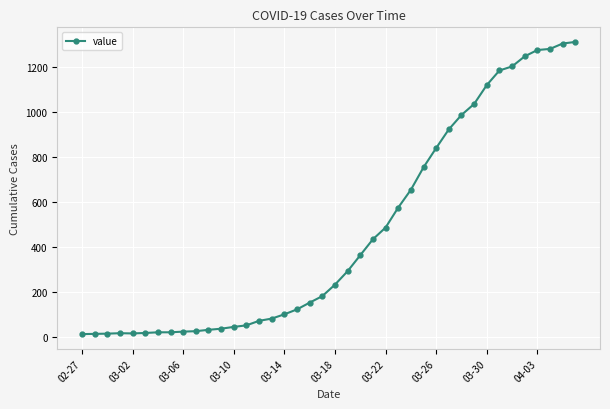

How many values are below 233?

20